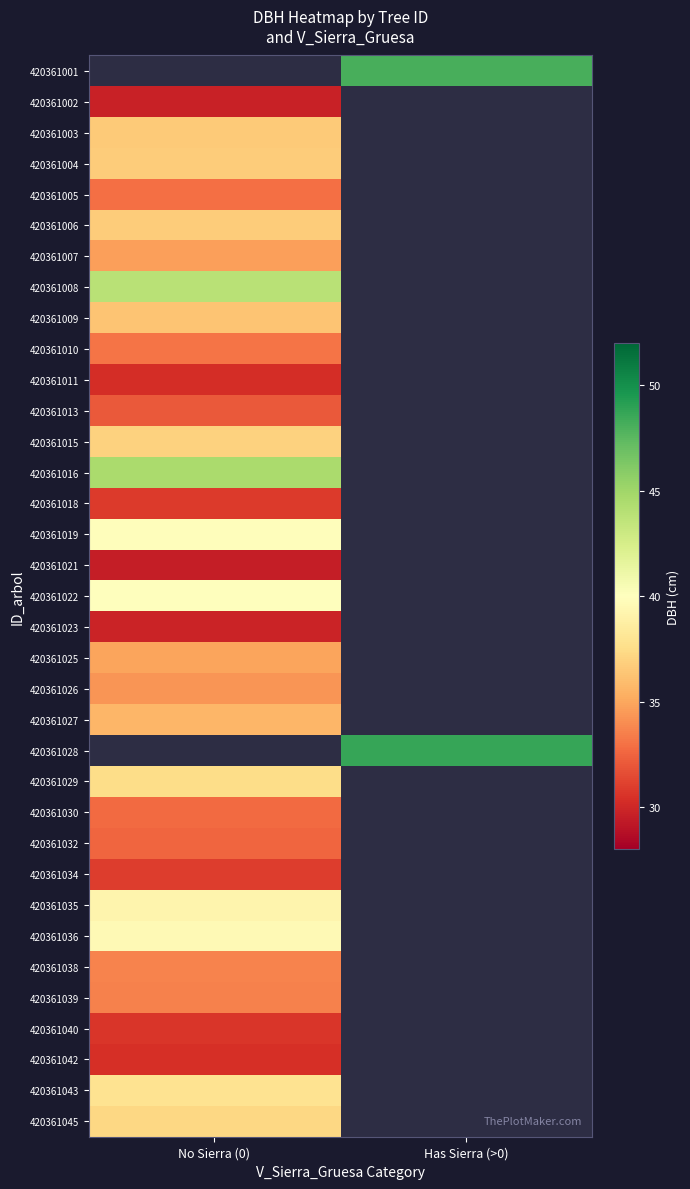

Rank the series by their maximum value, from lowest to highest.

420361005, 420361001, 420361021, 420361002, 420361023, 420361011, 420361042, 420361040, 420361018, 420361034, 420361013, 420361032, 420361030, 420361010, 420361039, 420361038, 420361026, 420361007, 420361025, 420361027, 420361009, 420361003, 420361006, 420361004, 420361015, 420361045, 420361029, 420361043, 420361035, 420361036, 420361019, 420361022, 420361008, 420361016, 420361028